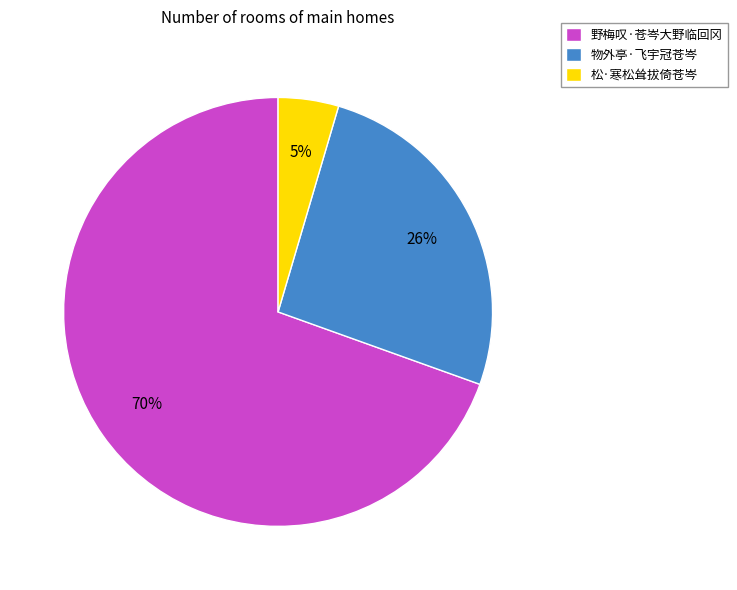

To the nearest percent, what is the average slice percentage?

33%